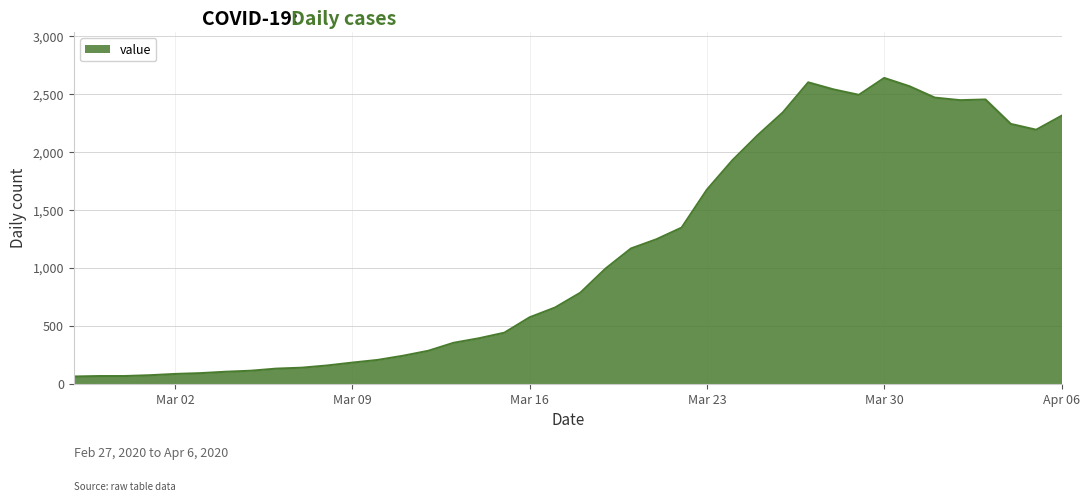

What is the minimum value shown in the chart?

61